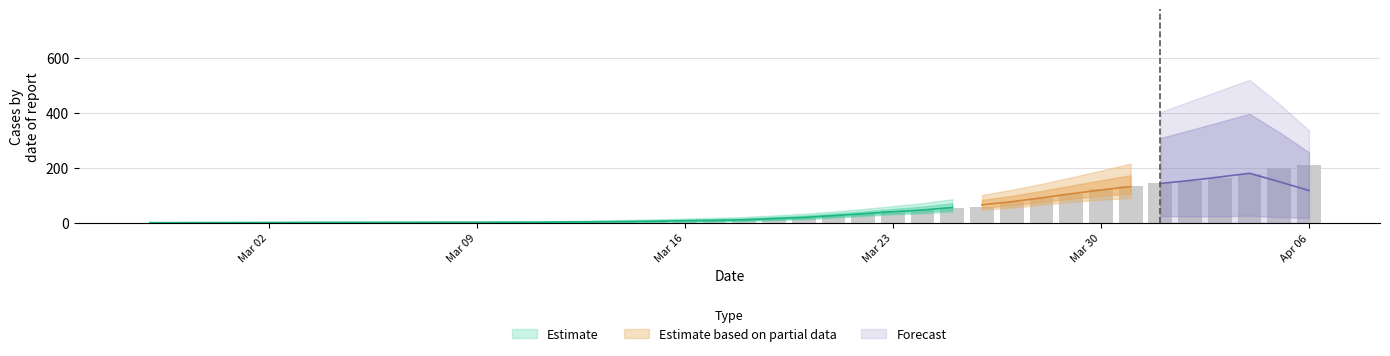

The value of col_0 at 30 is 184. True or false?

False